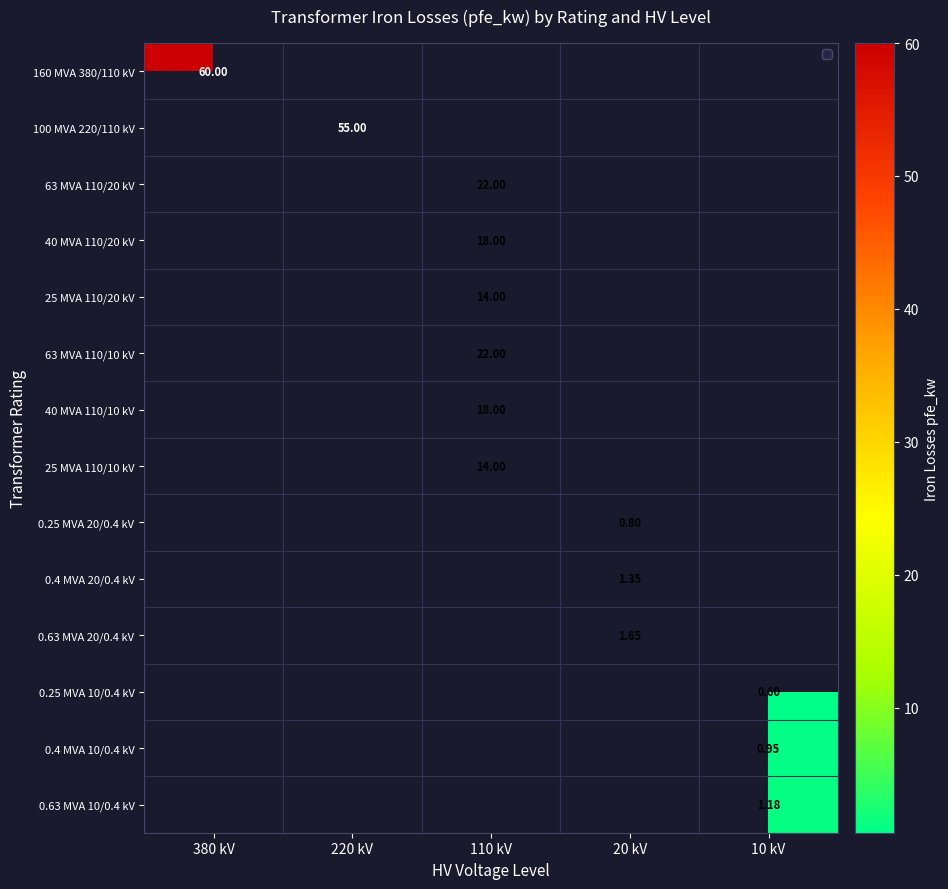

What is the minimum value shown in the chart?

0.6